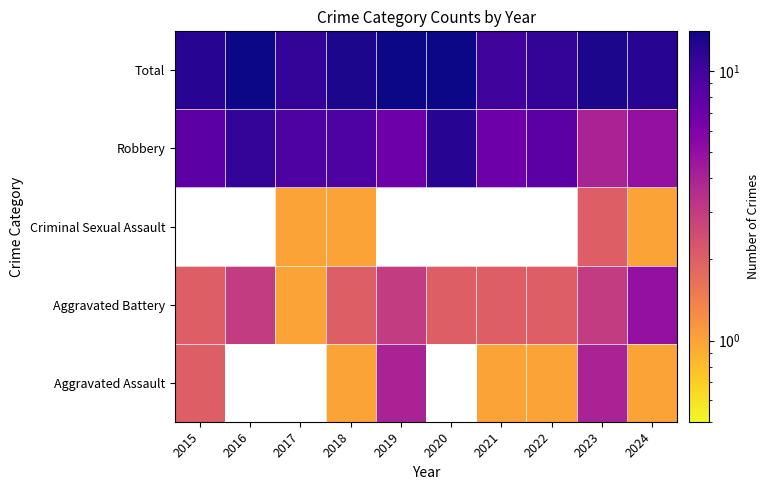

Count the number of categories in the chart.

10